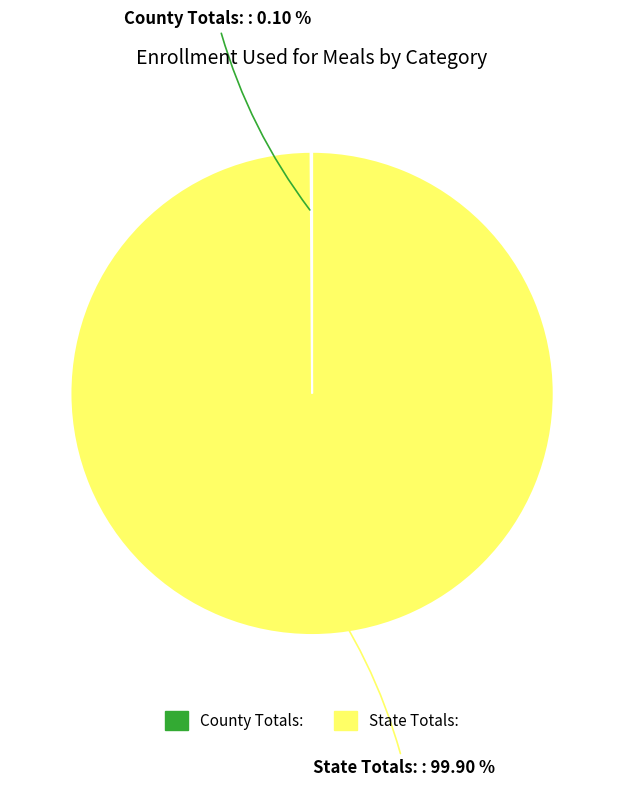

What percentage is the State Totals: slice, to the nearest percent?

100%